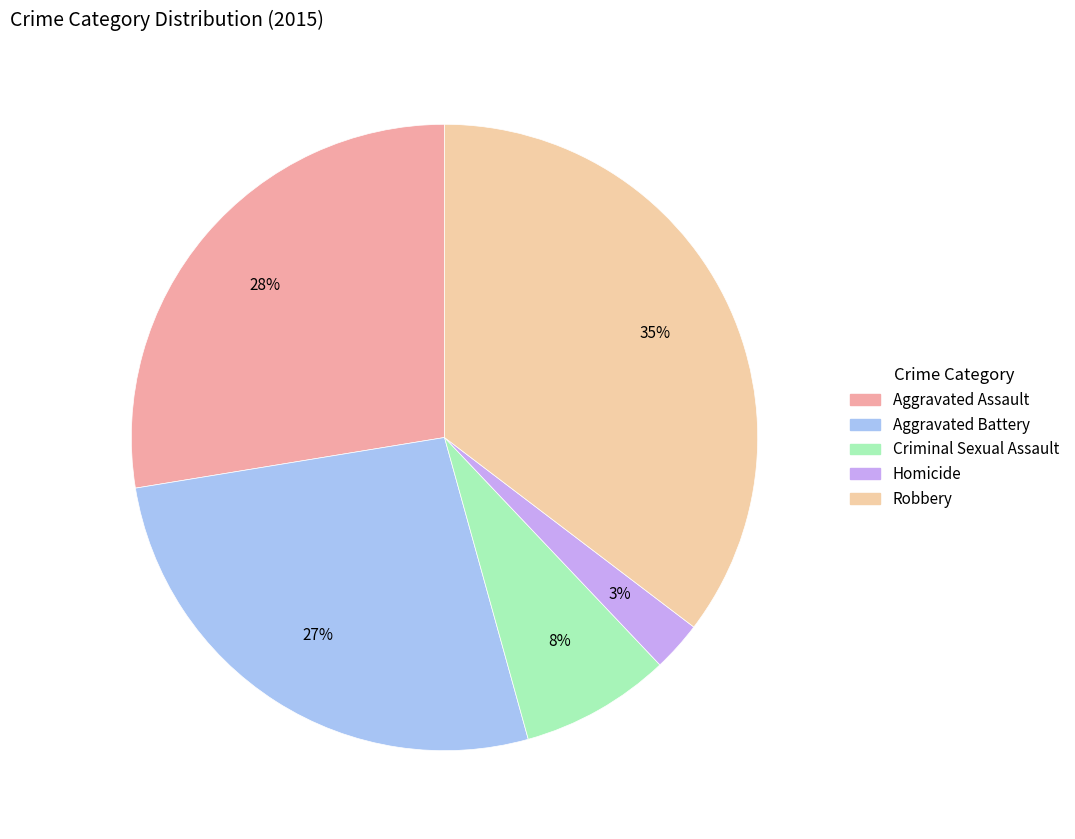

Is the sum of Homicide and Criminal Sexual Assault greater than half?

No